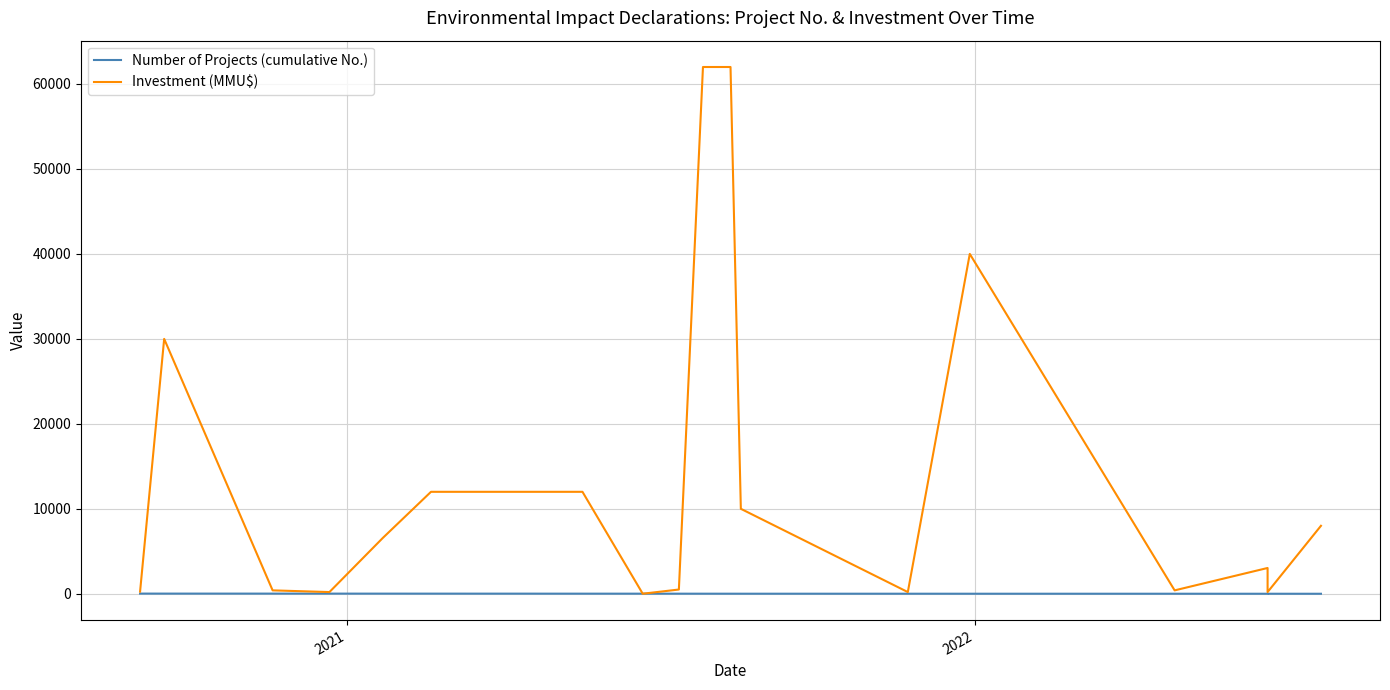

Reading left to right, extract all data points from this chart.

Number of Projects (cumulative No.): 20	19	18	17	16	15	14	13	12	11	10	9	8	7	6	5	4	2	3	1
Investment (MMU$): 250	30000	400	200	6568	12000	12000	12000	12000	6	500	62000	62000	10000	200	40000	400	3035	200	8000